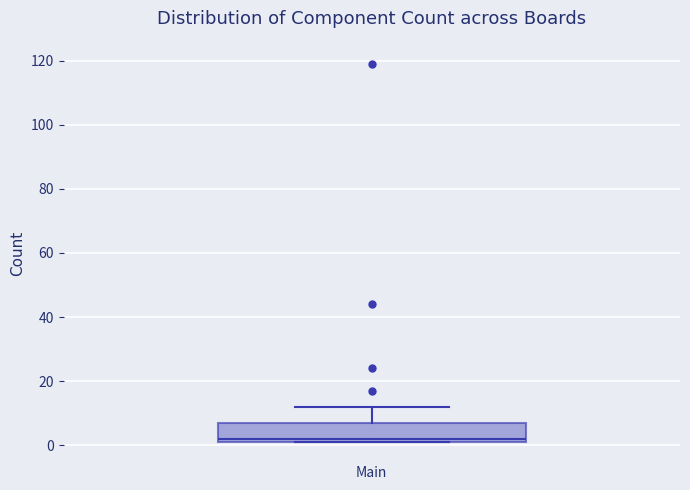

Transcribe this box plot: give where the median line is, the range the box spans, and where the two whiskers end, as read against the y-axis. The values are not printed on the chart, so give them approximately, as read against the axis.

median 2 (just above the box's lower edge), box 2 to 8, whiskers 2 to 12